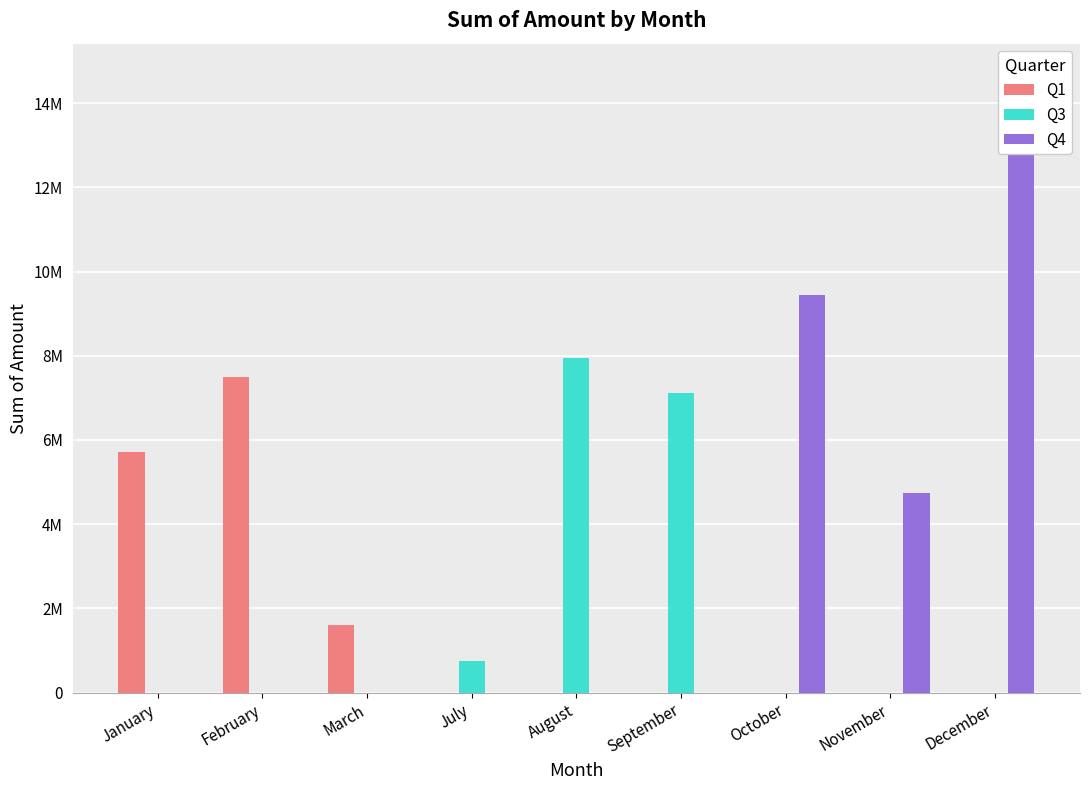

What is the label of the 5th bar from the left?

August